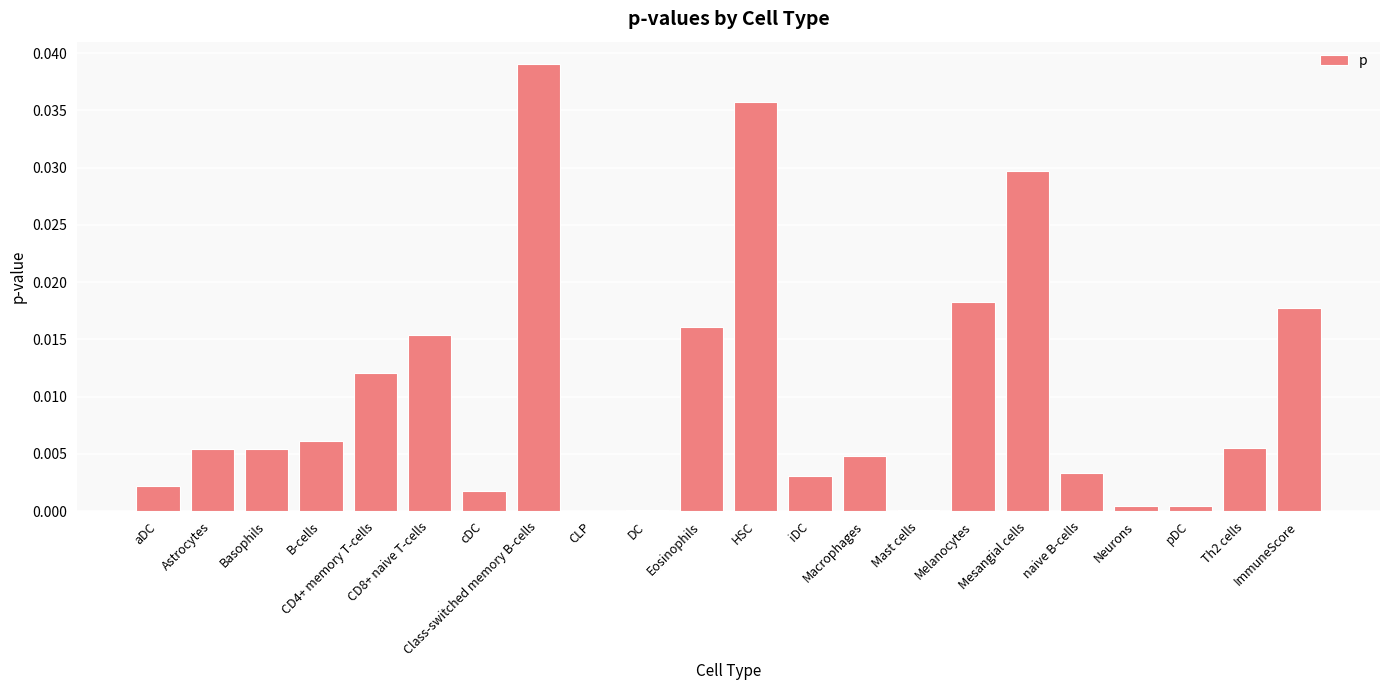

True or false: the data shows 0.0 at Mesangial cells.

True